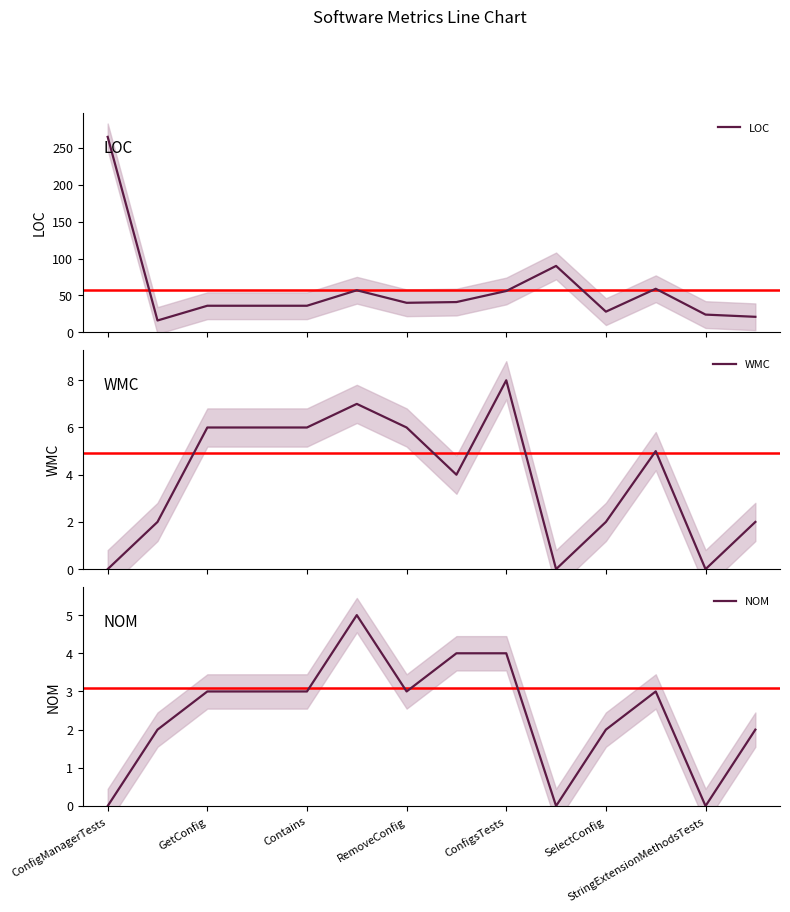

Read the NOM value at Contains.

3